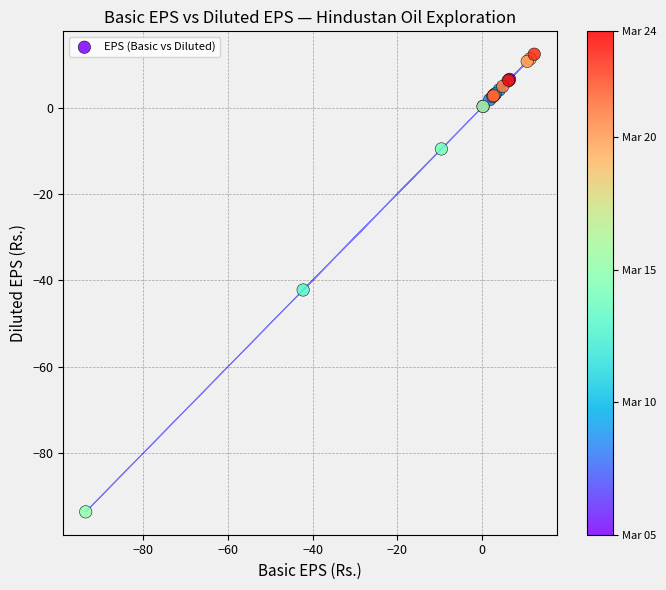

What Y value in the scatter plot is closest to -40?

-42.2